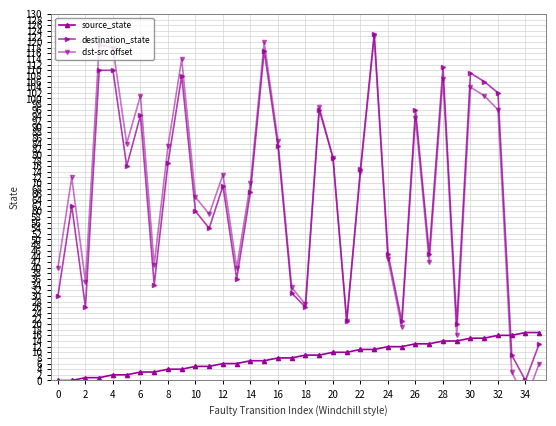

Which has a higher value, 8 or 28?

28